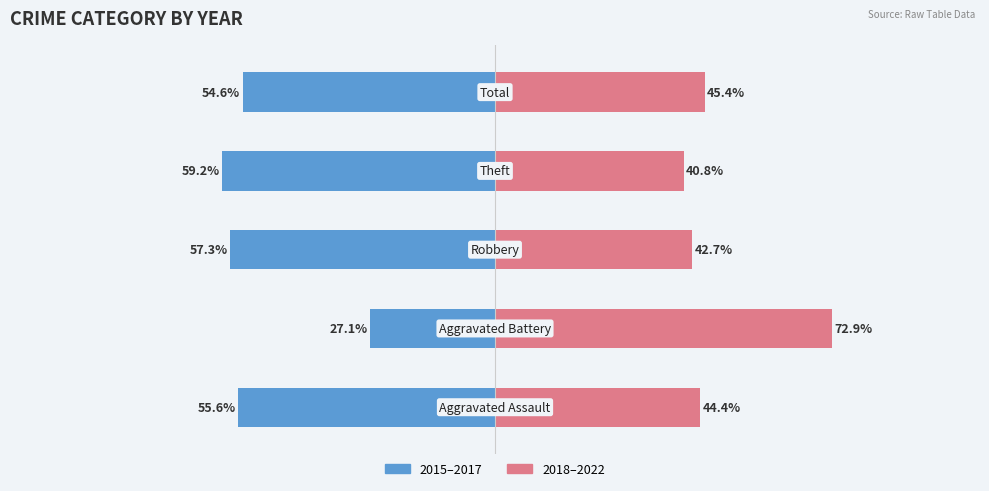

Is it true that 2018-2022 (Right) equals 44.4 at 0?

True